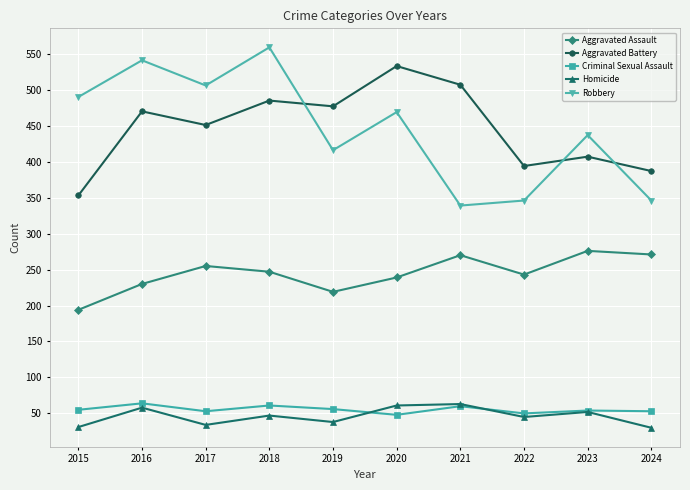

What is the value of the Aggravated Battery point at the 5th from the left?

477